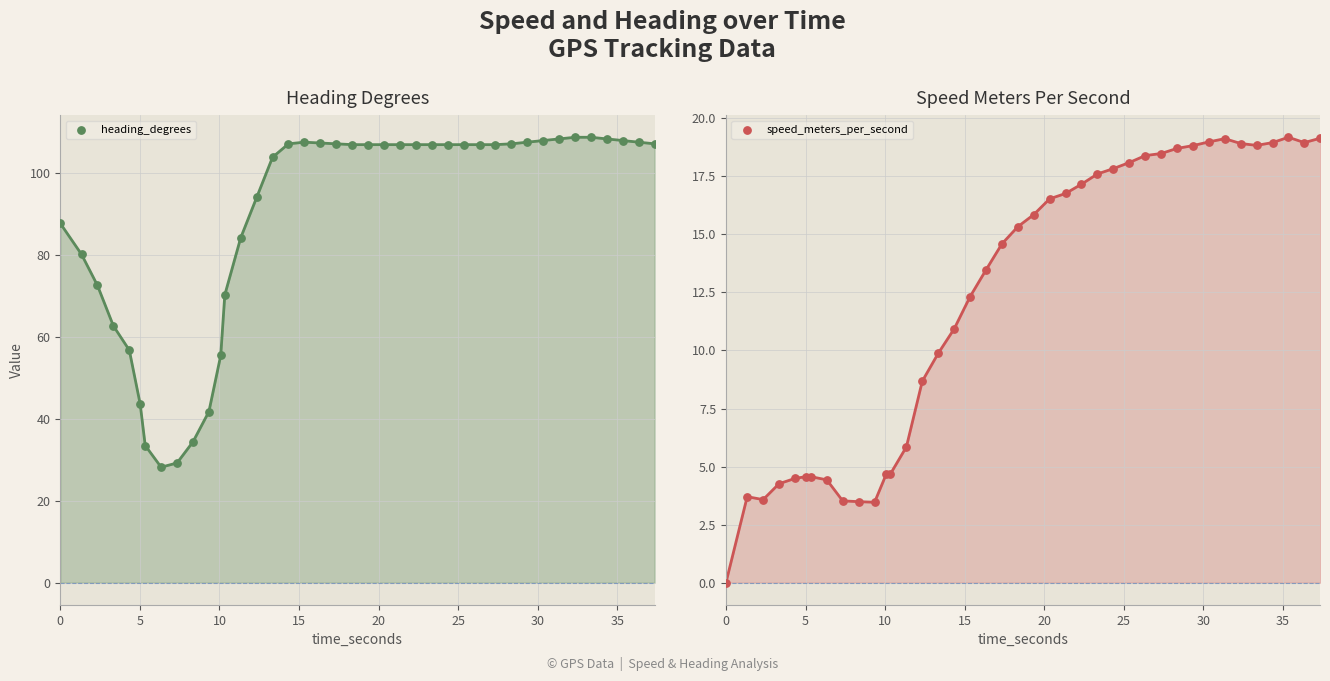

What are all the series names shown in the legend?

heading_degrees, speed_meters_per_second